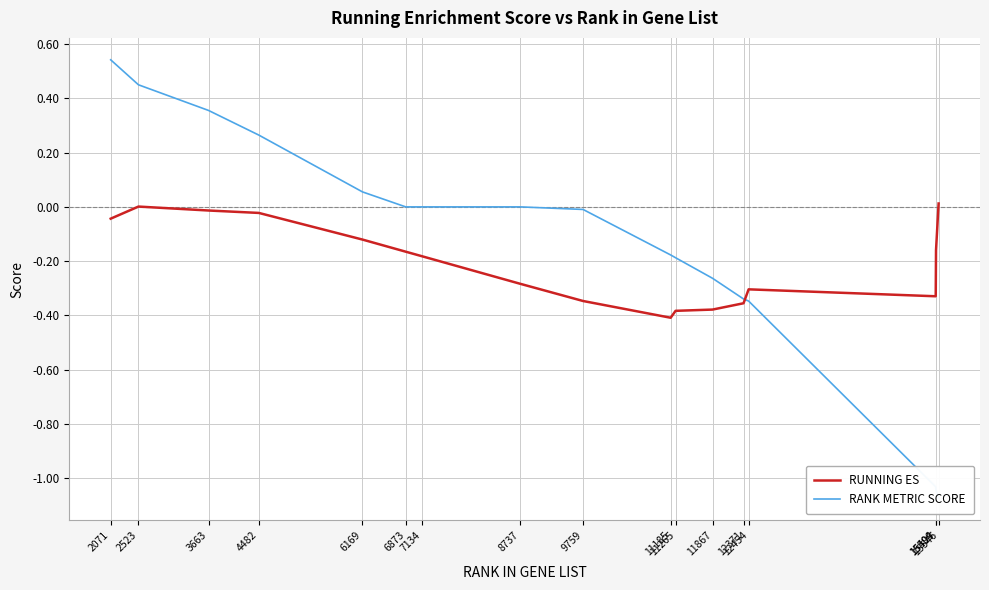

The RUNNING ES series shows -0.4 at 11265. True or false?

True